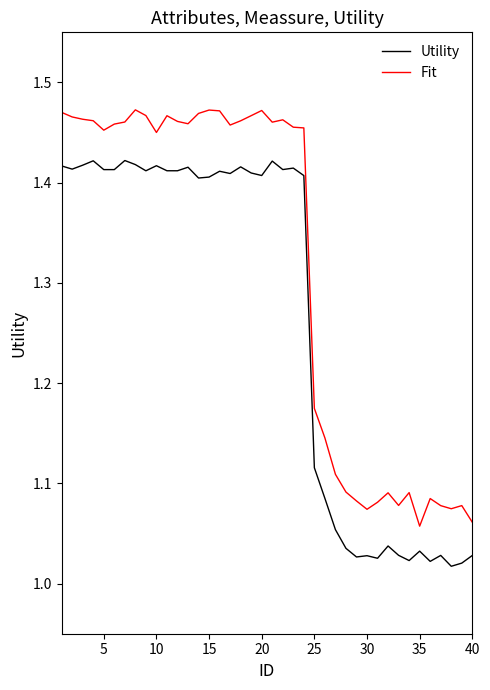

True or false: Fit has more than 1 interior local peaks.

True